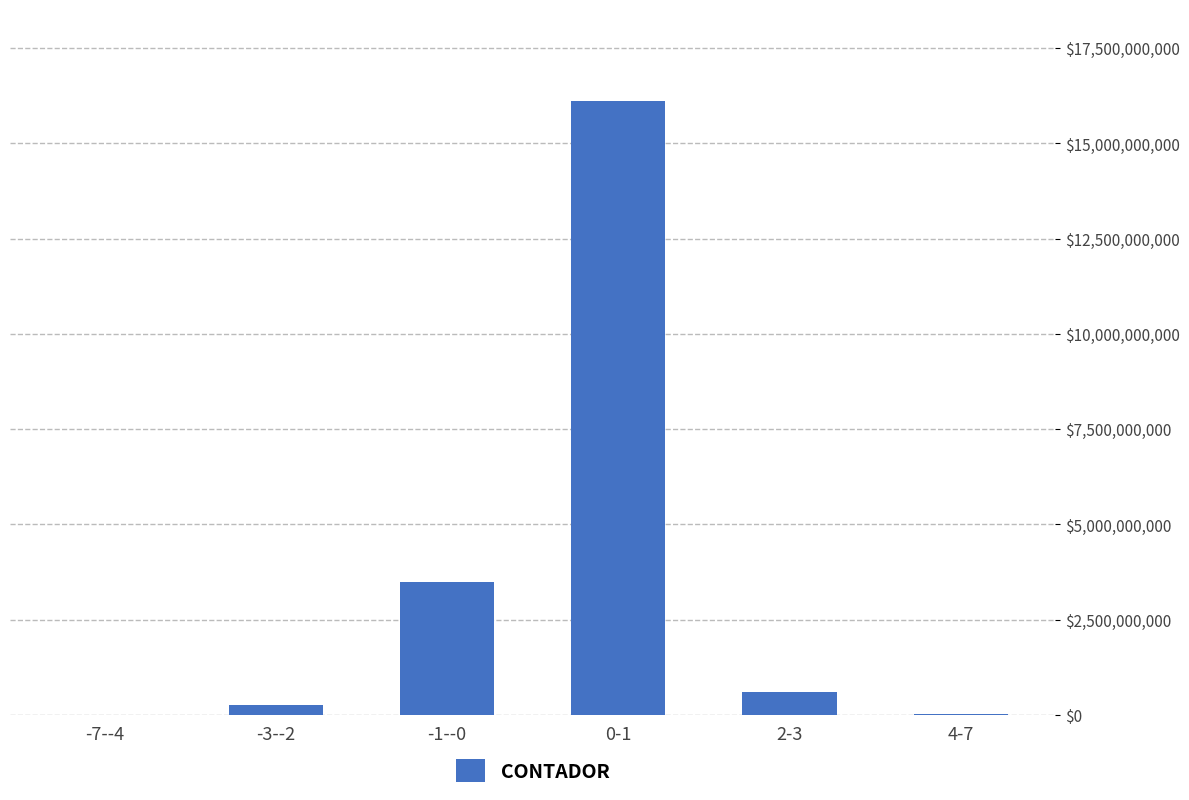

What is the change in value from -7--4 to 0-1?

+16091546783